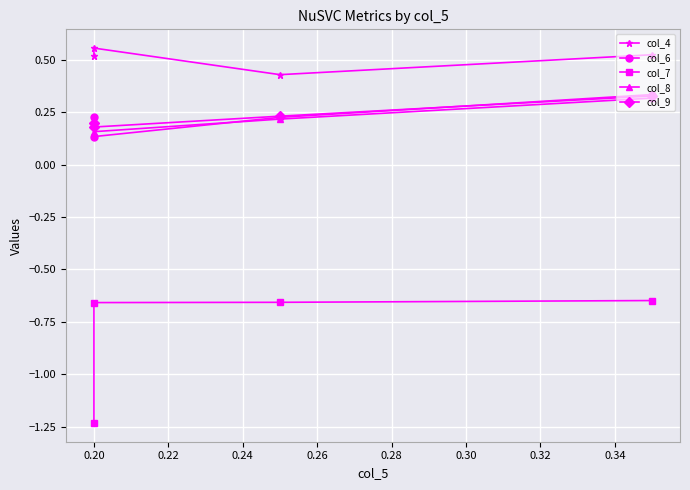

Between 0.18 and 0.24, which series saw the biggest shift?

col_7